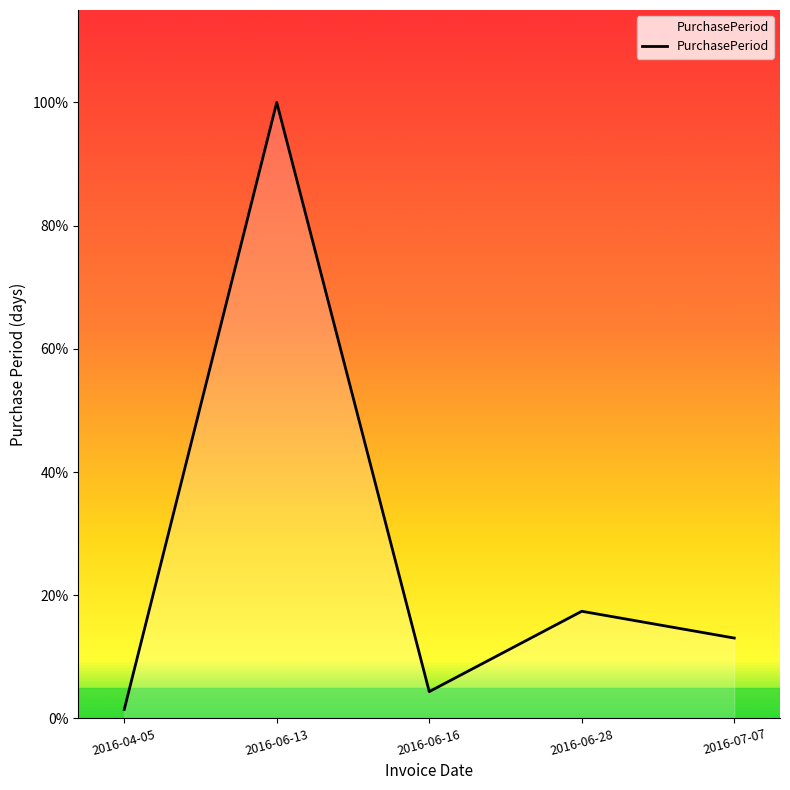

Does the chart have visible grid lines?

No